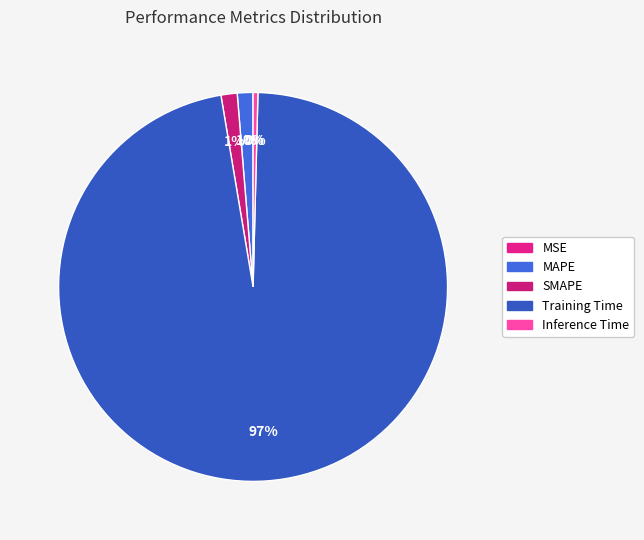

Is it true that SMAPE is 1% of the pie?

True